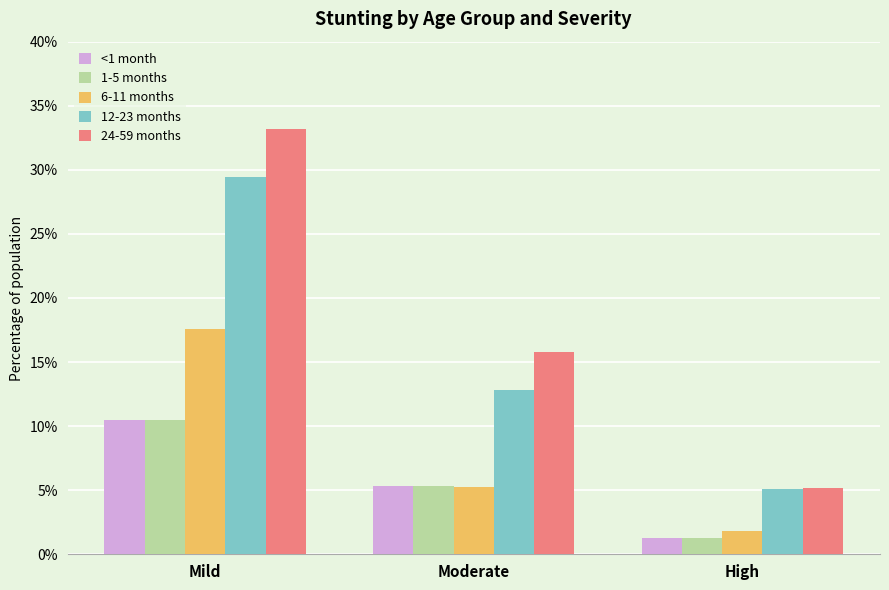

What is the average value of the 24-59 months series?

0.2